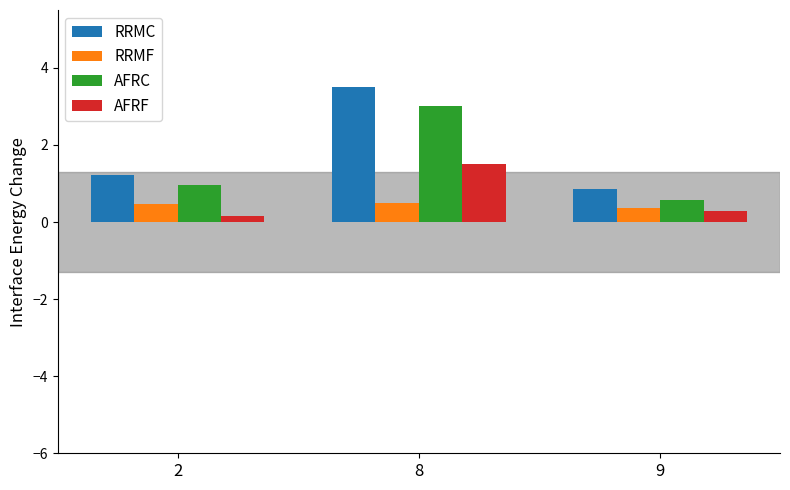

At which label does AFRC reach its peak?

8